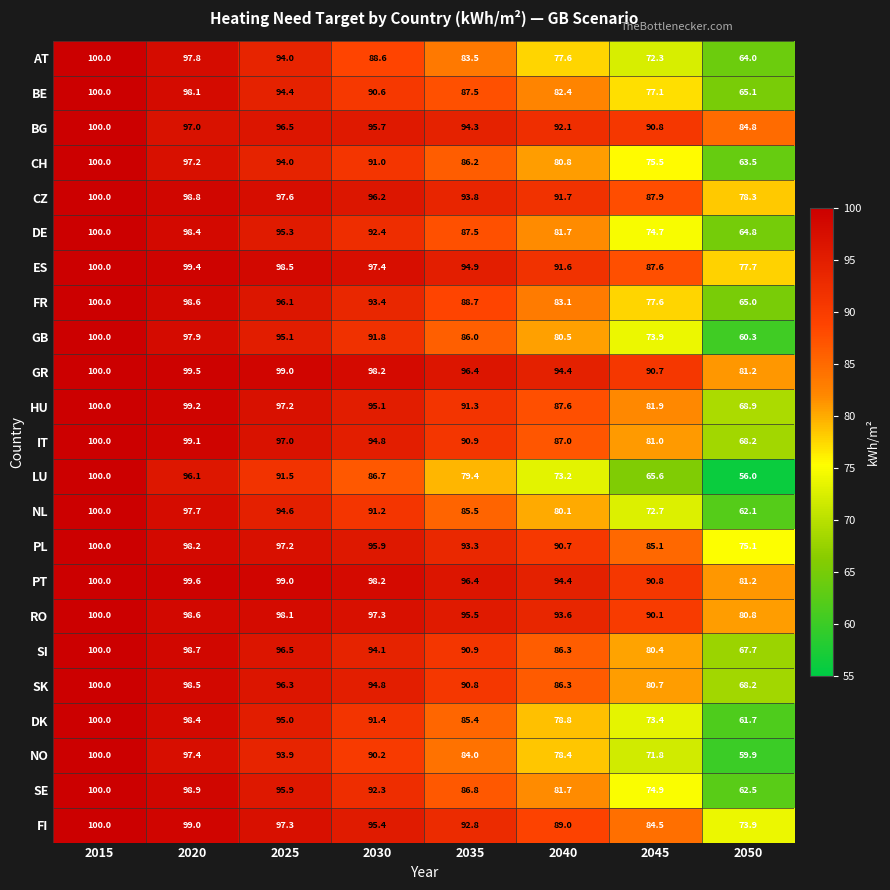

True or false: PT has a value of 99.0 at 2025.

True